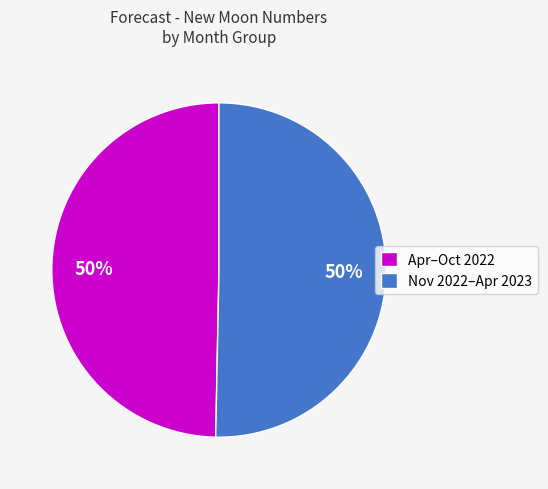

Is the sum of Apr–Oct 2022 and Nov 2022–Apr 2023 greater than half?

Yes